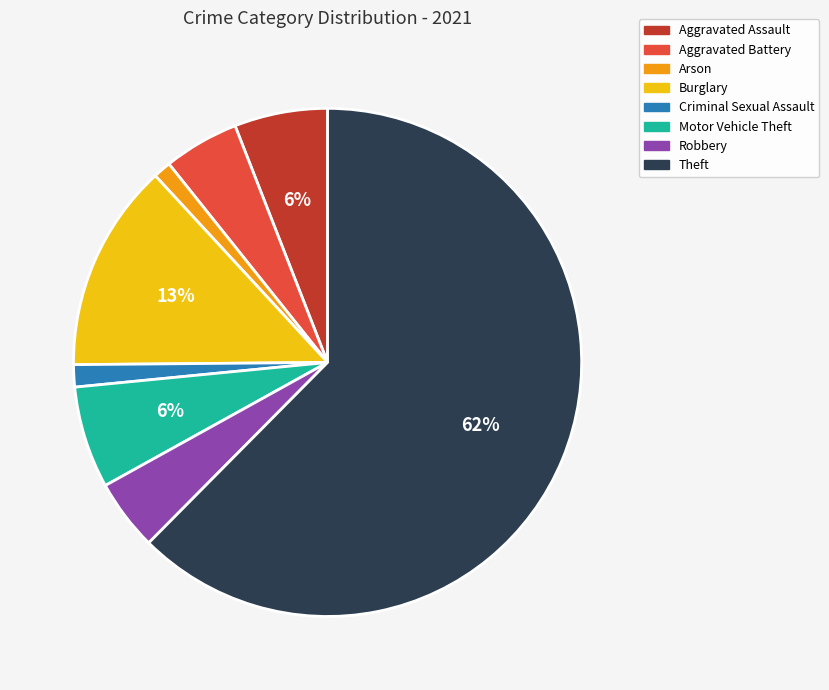

What is the largest slice in the pie chart?

Theft